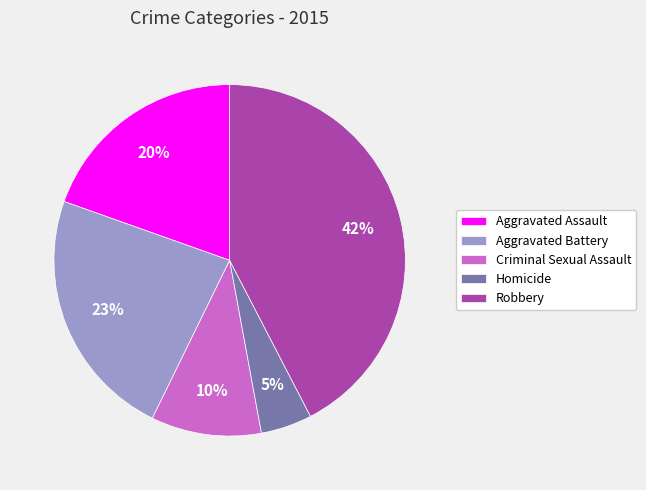

To the nearest percent, what is the average slice percentage?

20%